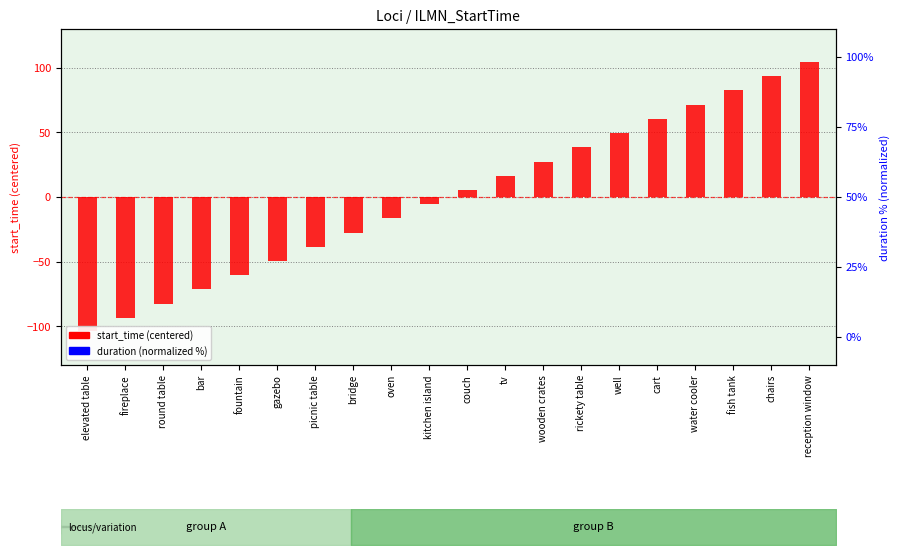

Is the value of start_time (centered) at fish tank greater than the value of duration (normalized) at picnic table?

No